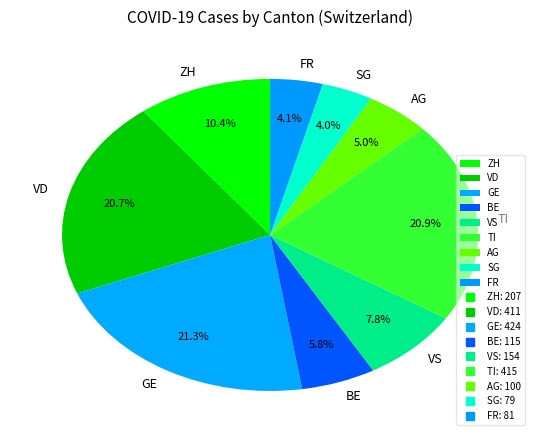

Which has a higher value, FR or GE?

GE